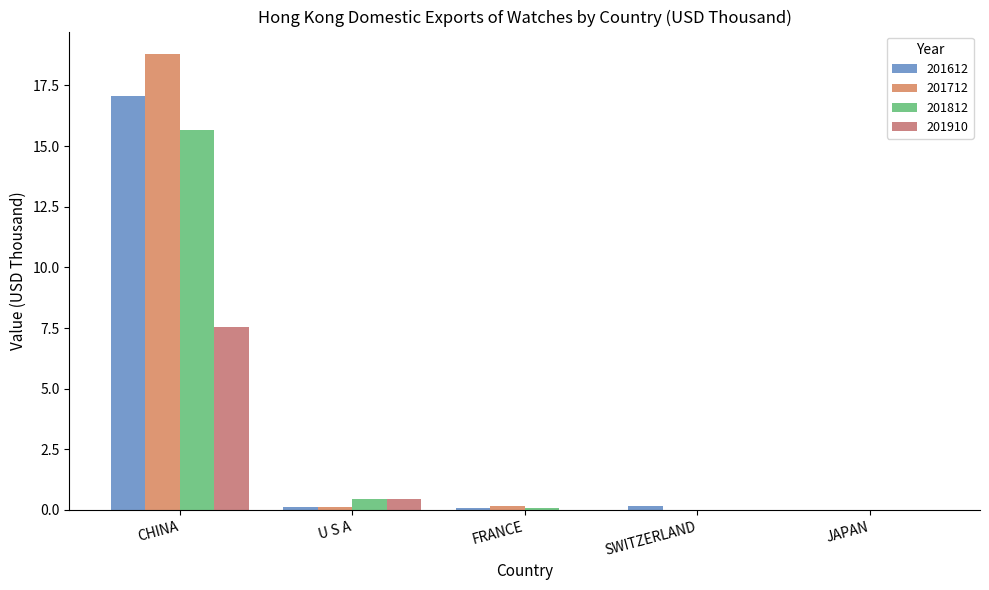

How many groups of bars are there?

5